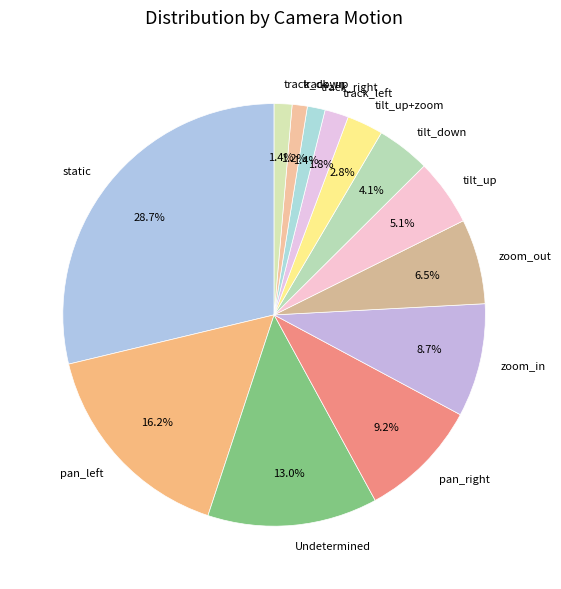

Does any single category account for the majority?

No